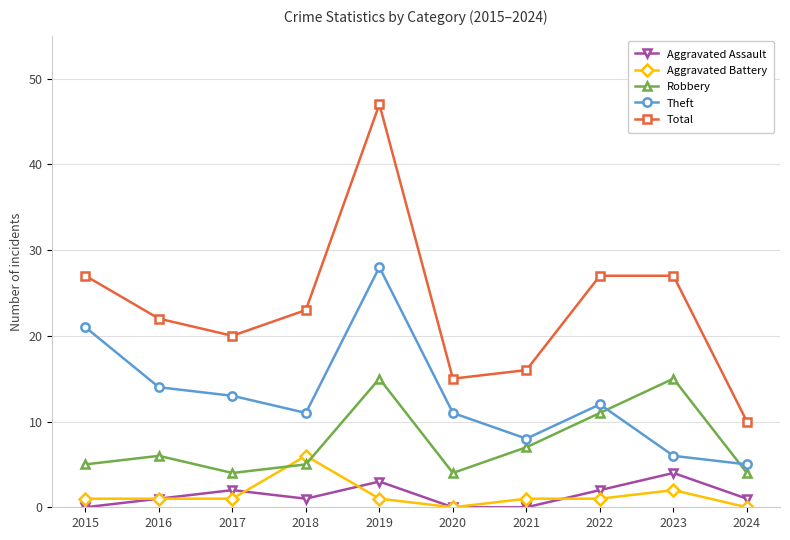

What is the minimum value for Theft?

5